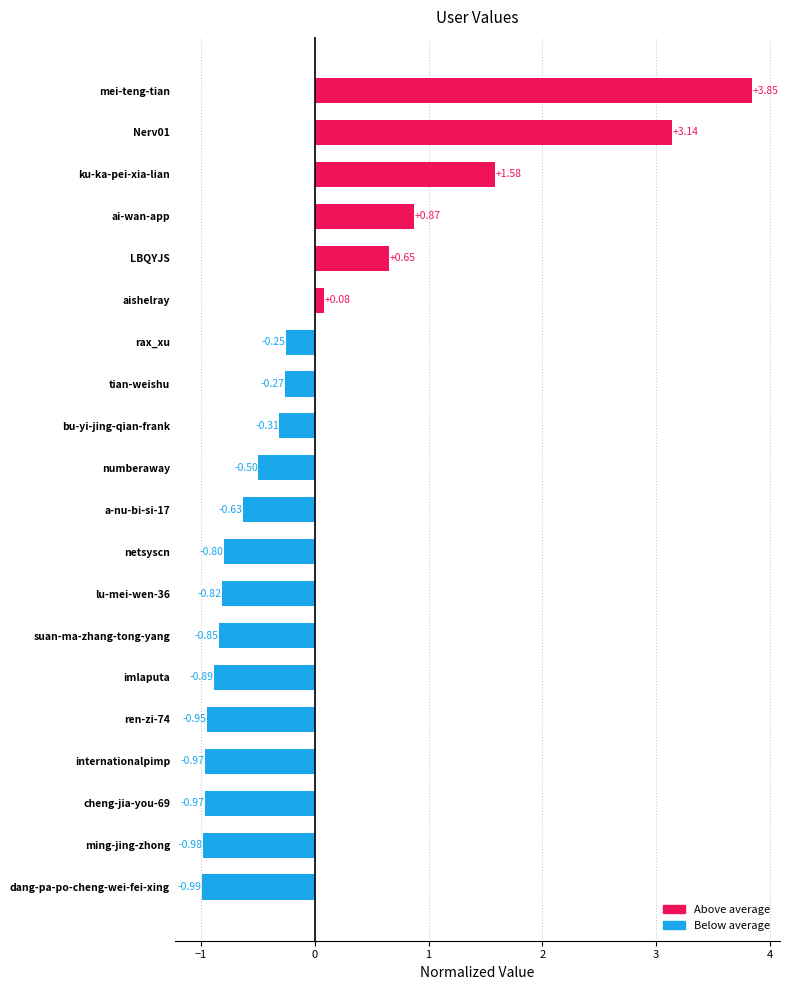

At which category does the chart reach its minimum across all series?

dang-pa-po-cheng-wei-fei-xing